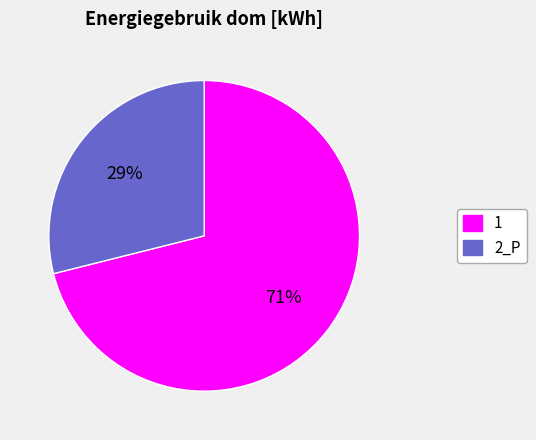

Rank the categories by value from highest to lowest.

1, 2_P